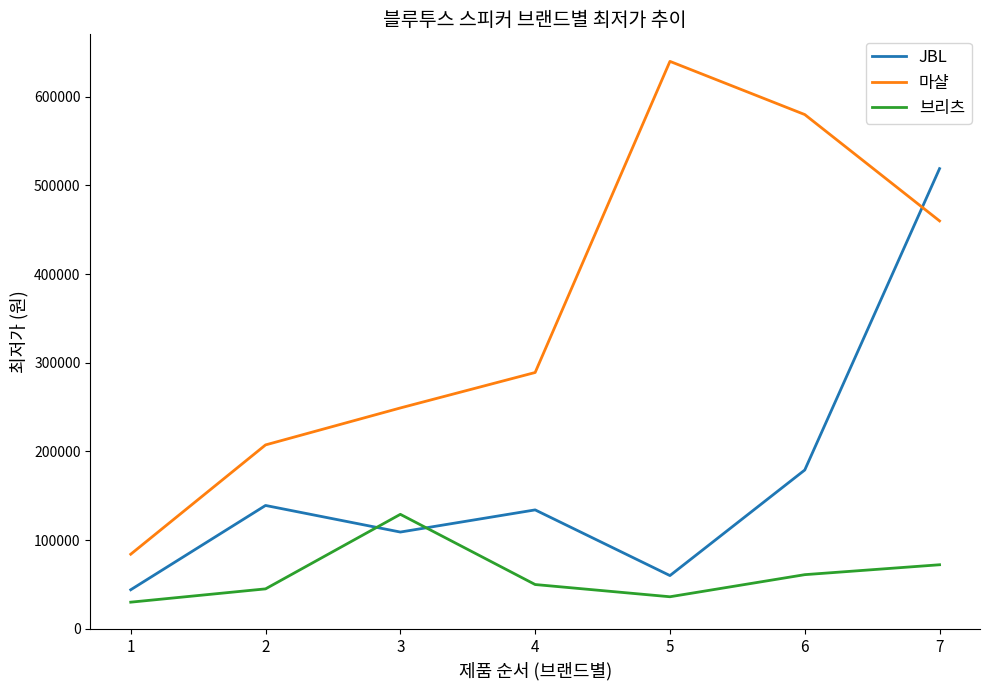

True or false: 마샬 has a value of 207300 at 2.

True